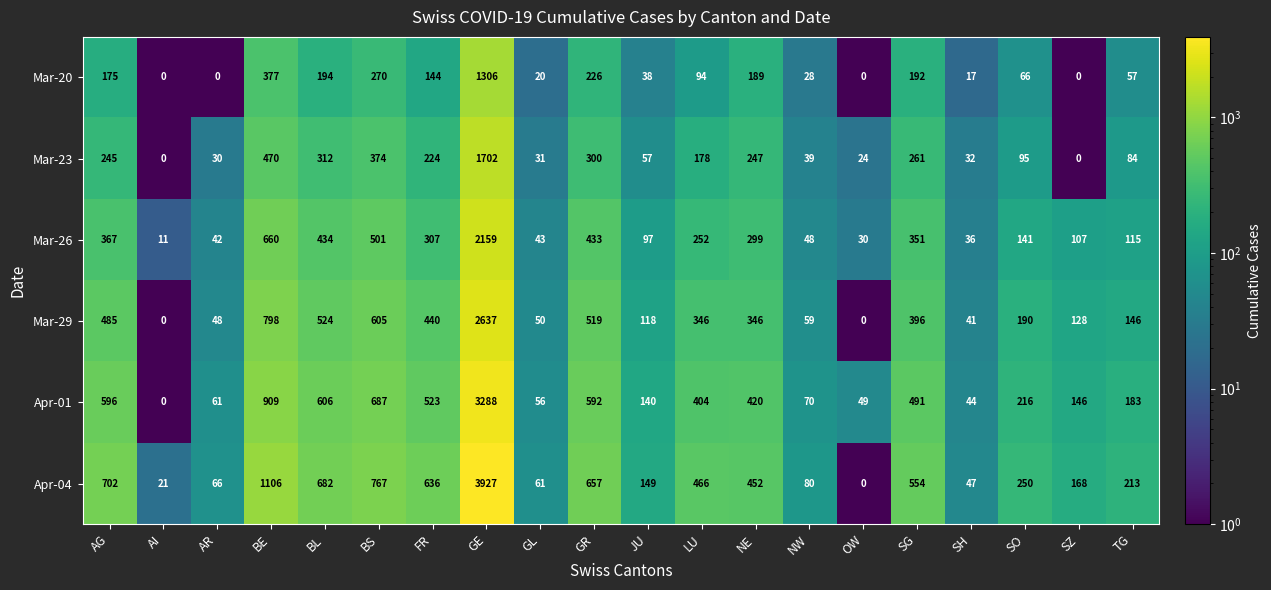

Is it true that Mar-26 equals 367 at AG?

True